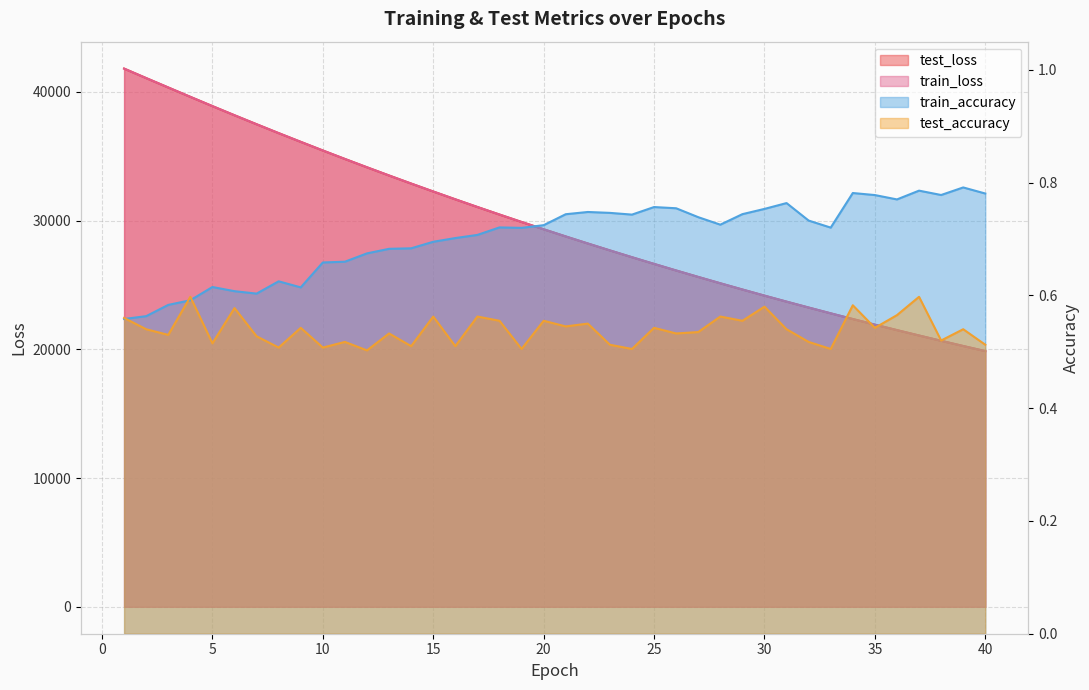

What is the sum of all train_accuracy values?

28.1